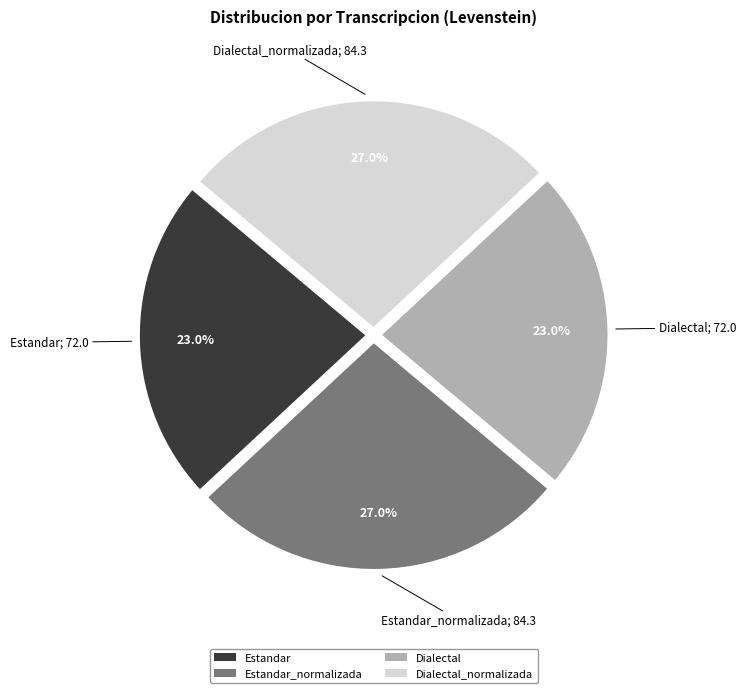

To the nearest percent, what is the combined percentage of Estandar and Dialectal_normalizada?

50%